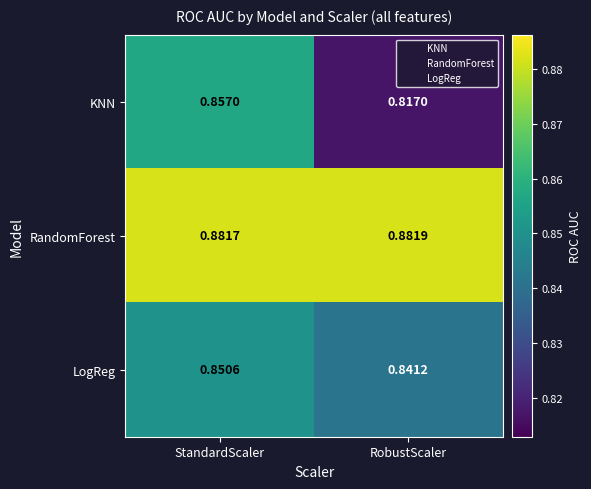

Rank the series by their maximum value, from highest to lowest.

RandomForest, KNN, LogReg